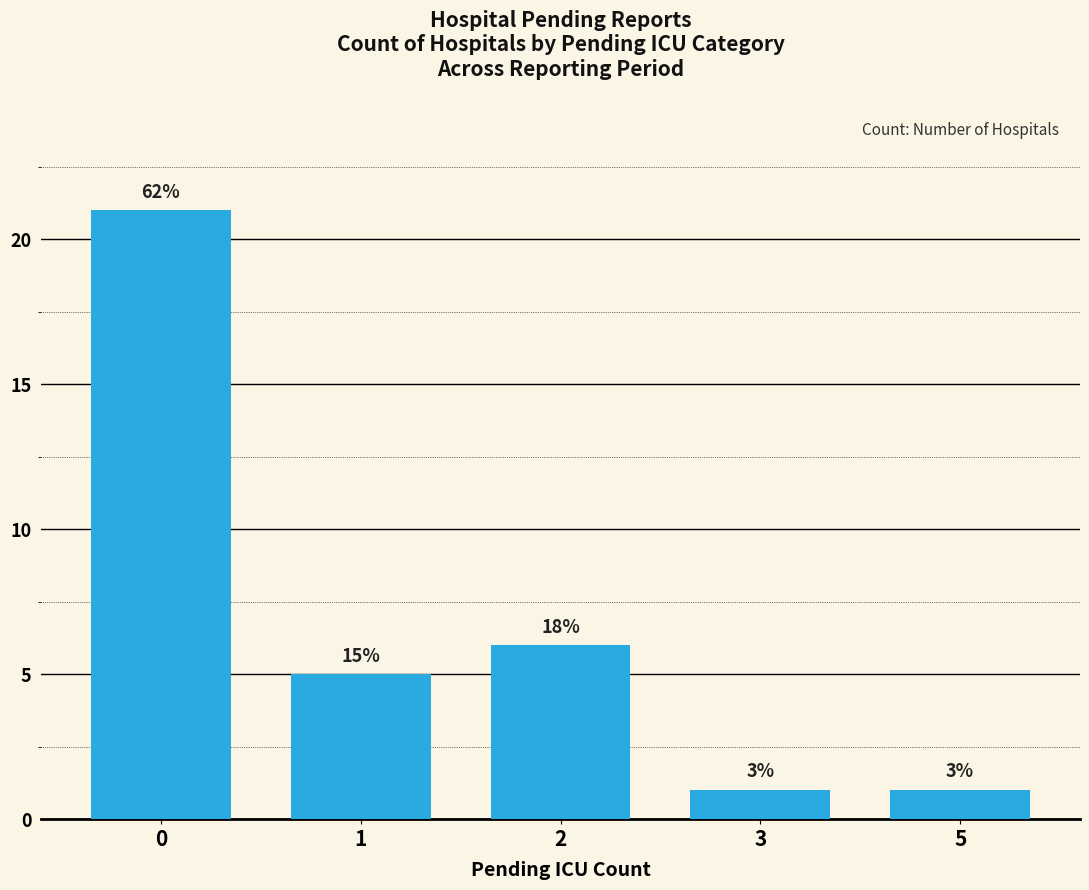

Are the bars horizontal?

No